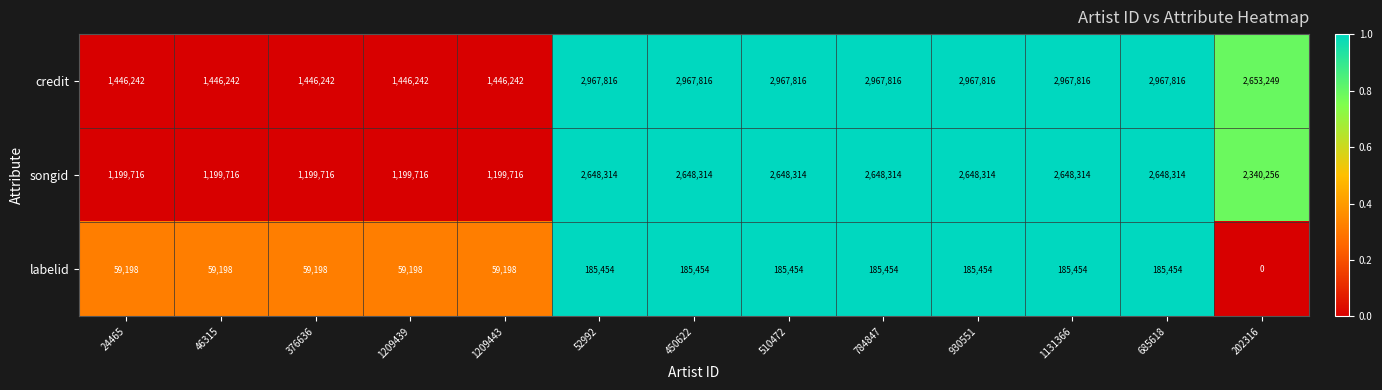

At how many categories does at least one series exceed 649571?

13